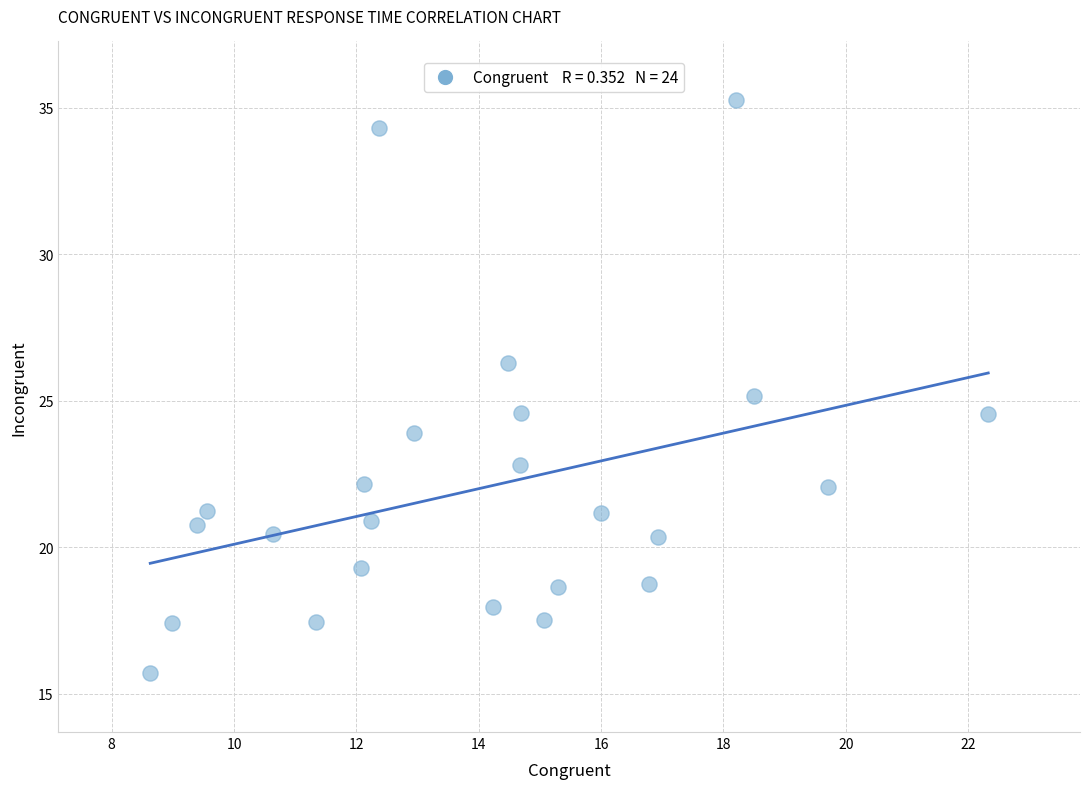

What is the range of X values (max minus min)?

13.7